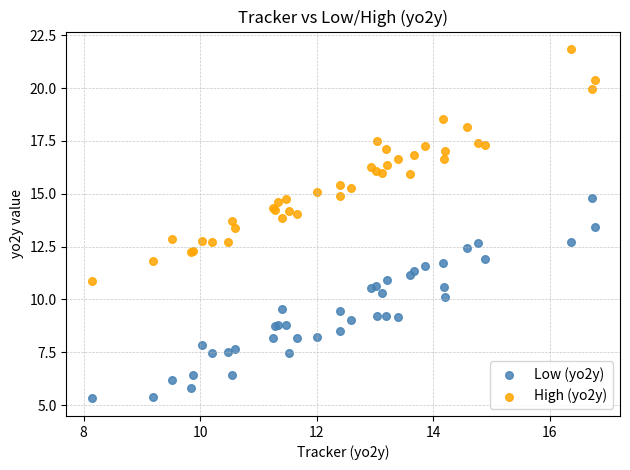

What are all the series names shown in the legend?

Low (yo2y), High (yo2y)